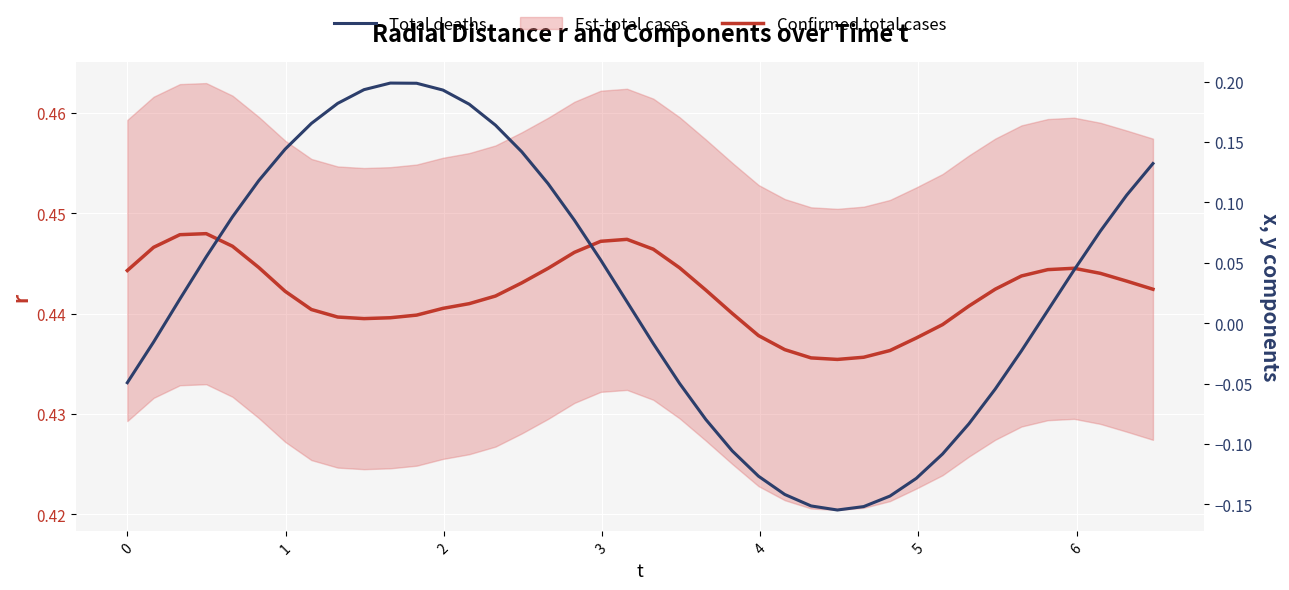

Does the chart display data point markers on the line(s)?

No